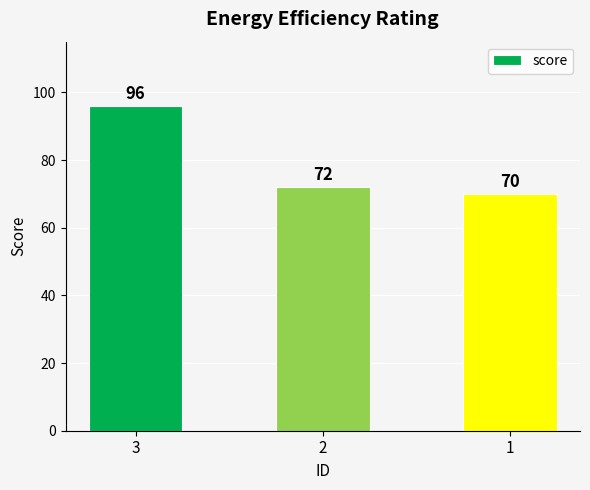

Reading left to right, transcribe all the data shown in this chart.

96	72	70